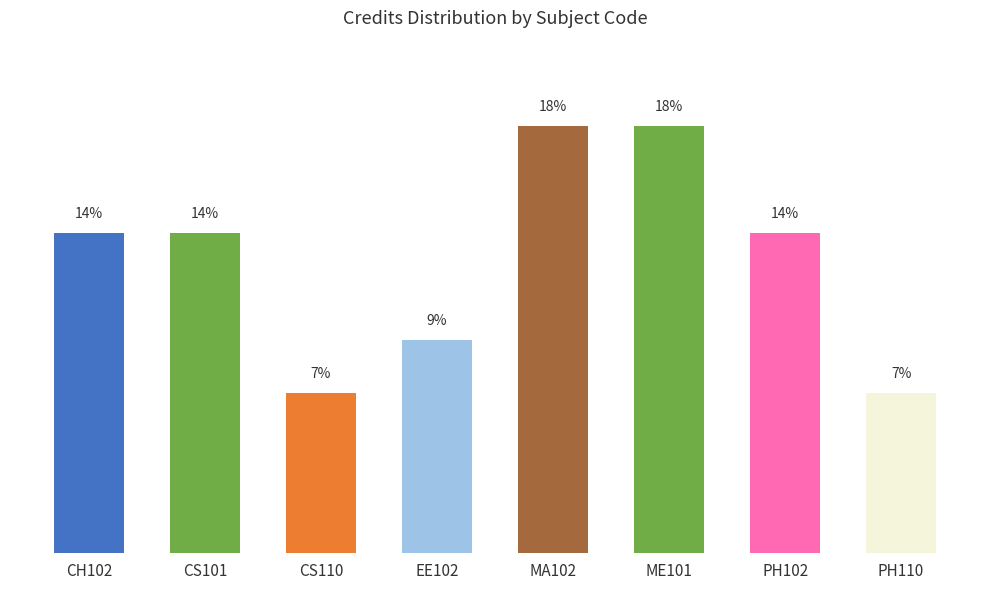

What position from the left is ME101?

6